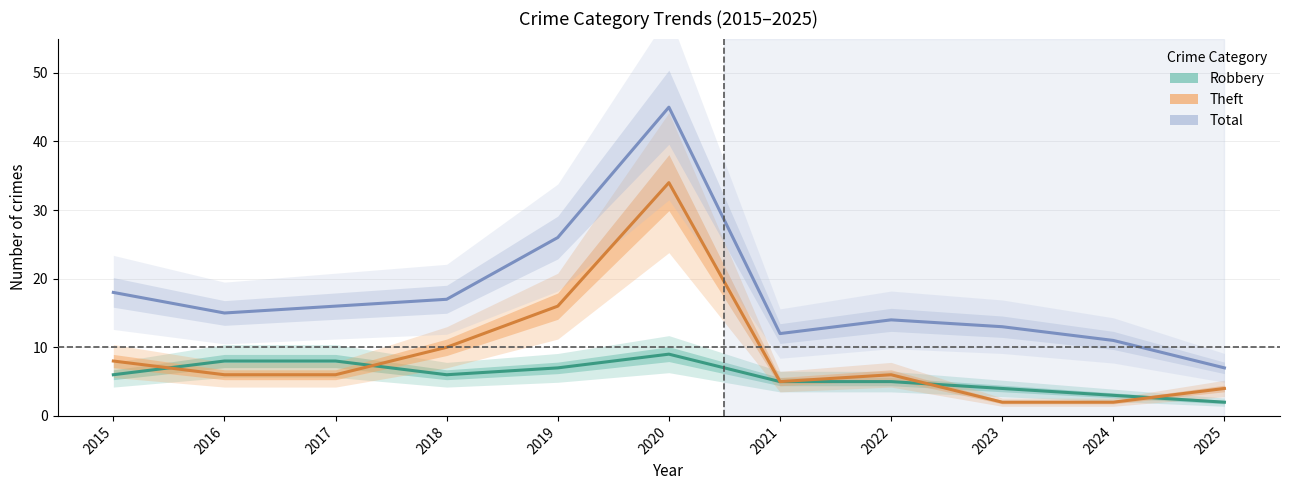

True or false: Total and Robbery cross at least once.

False